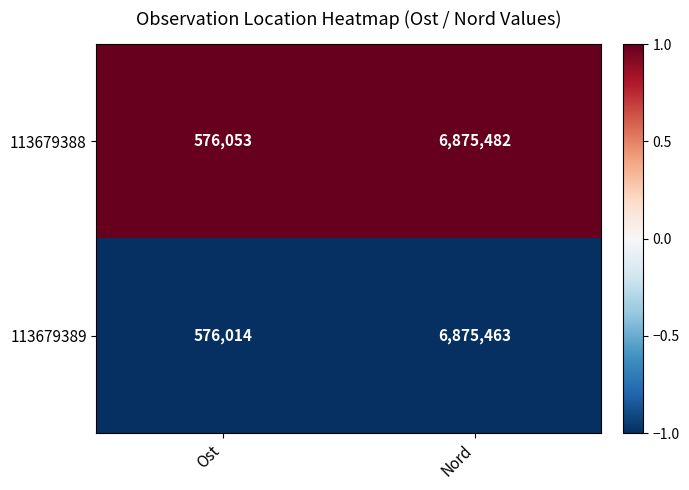

What is the difference between the 113679389 values at Ost and Nord?

6299449